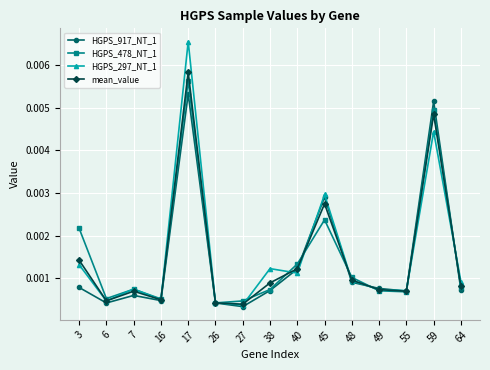

At which category does the chart reach its peak across all series?

17